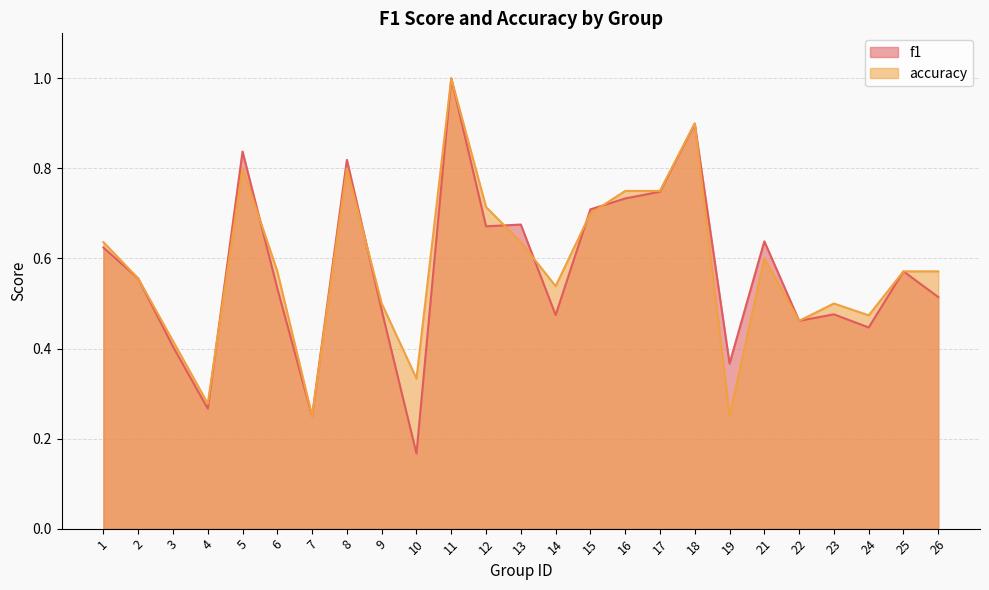

Reading left to right, transcribe all the data shown in this chart.

f1: 0.6	0.6	0.4	0.3	0.8	0.5	0.2	0.8	0.5	0.2	1.0	0.7	0.7	0.5	0.7	0.7	0.7	0.9	0.4	0.6	0.5	0.5	0.4	0.6	0.5
accuracy: 0.6	0.6	0.4	0.3	0.8	0.6	0.2	0.8	0.5	0.3	1.0	0.7	0.6	0.5	0.7	0.8	0.8	0.9	0.2	0.6	0.5	0.5	0.5	0.6	0.6